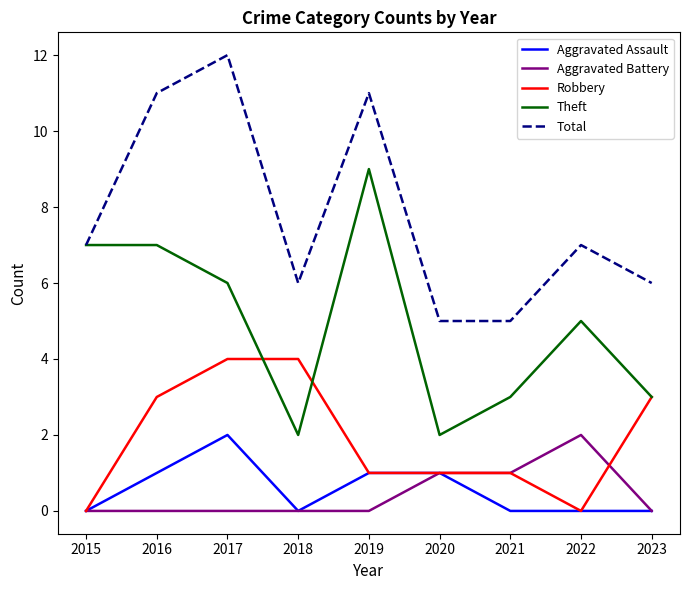

Is it true that Aggravated Battery equals 1 at 2016?

False